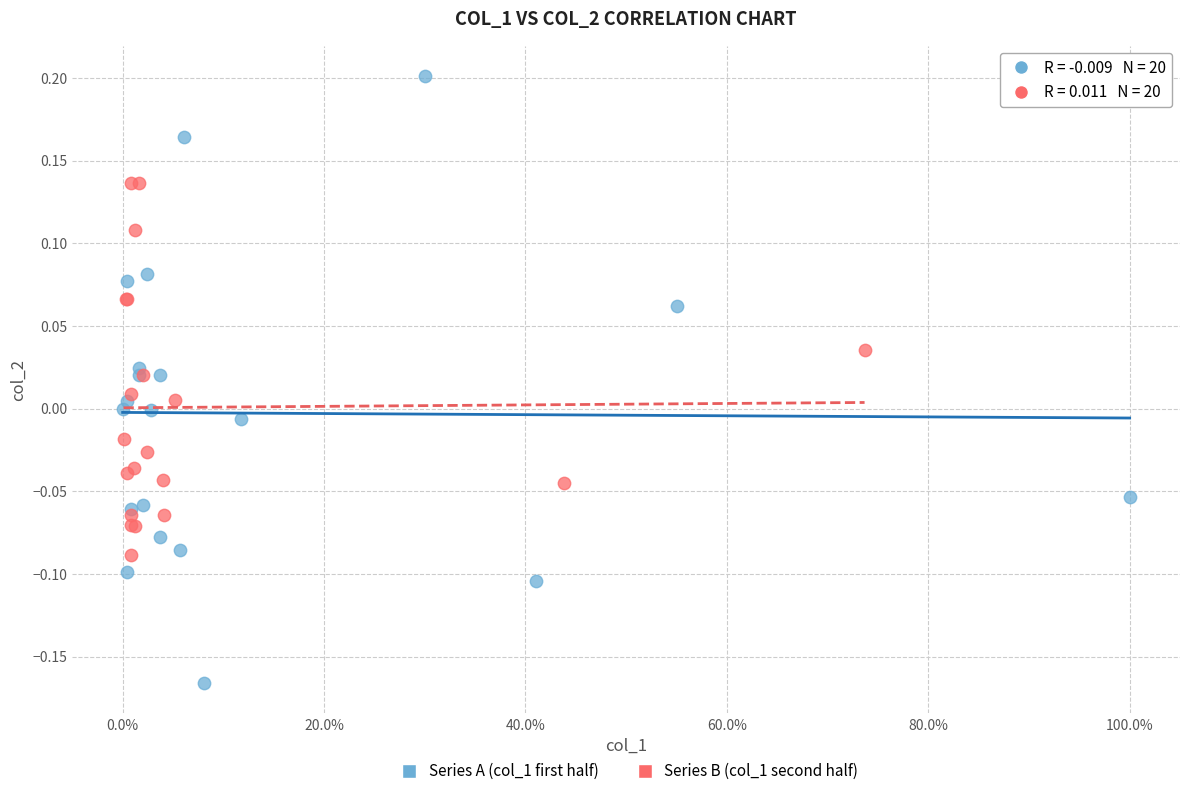

Which series contains the highest Y value?

Series A (col_1 first half)